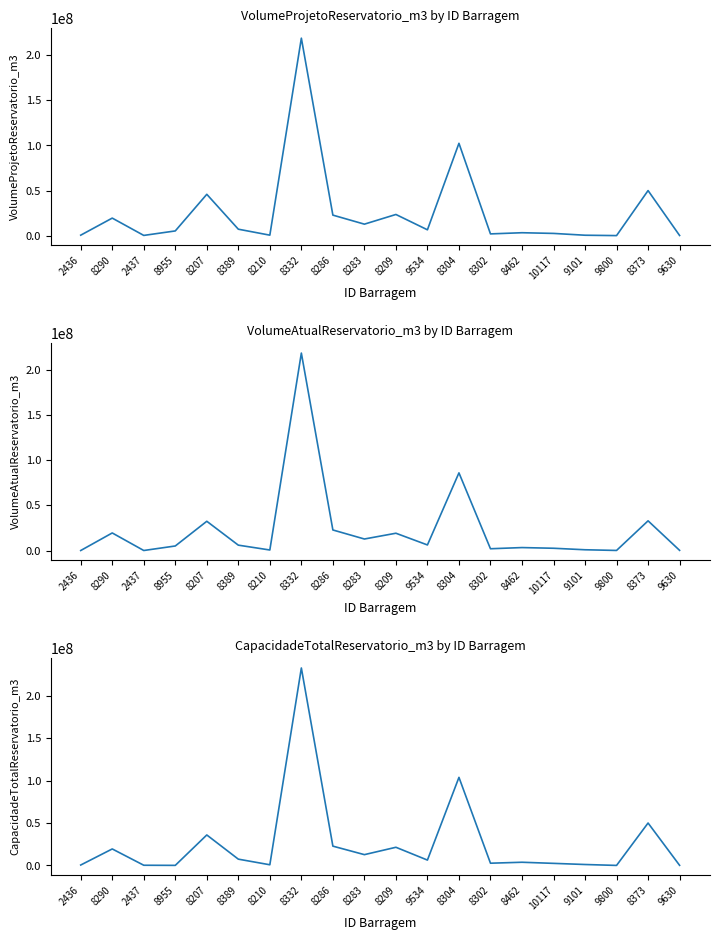

How many lines are shown in the chart?

3